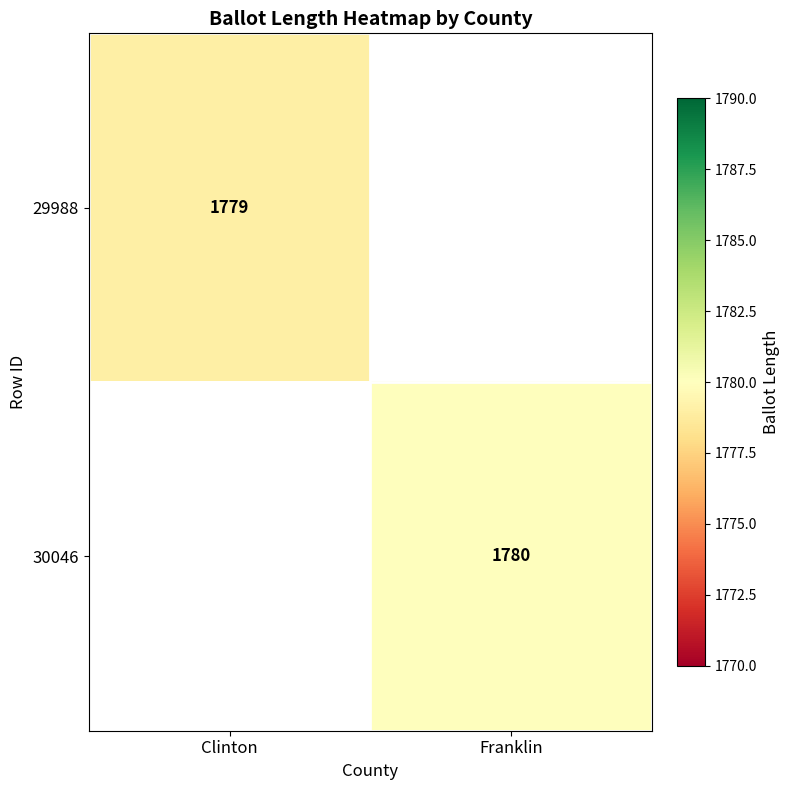

What is the smallest value displayed?

1779.0